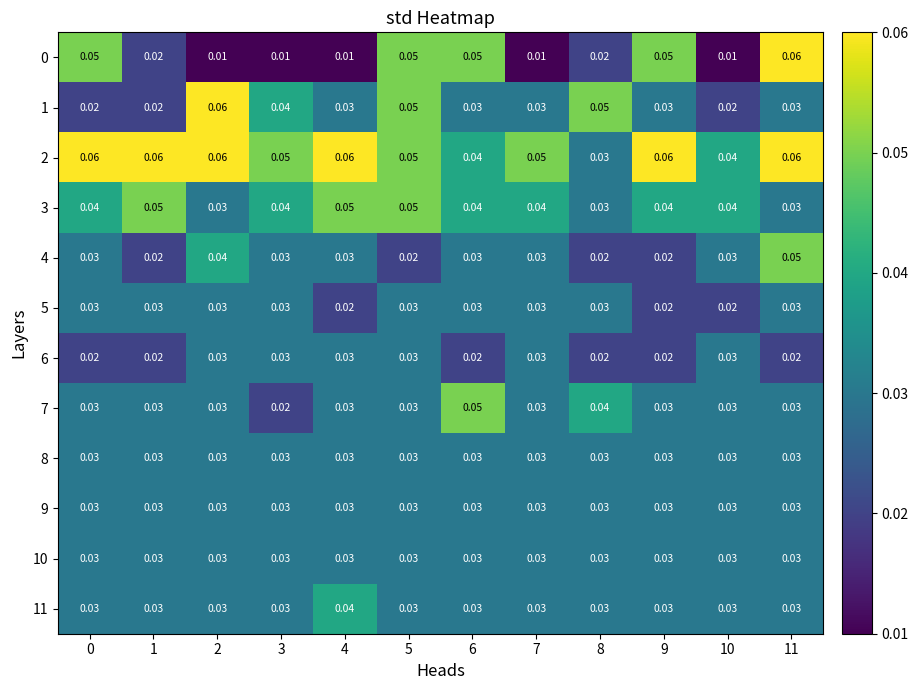

Is the value of 1 at 3 greater than the value of 6 at 10?

Yes